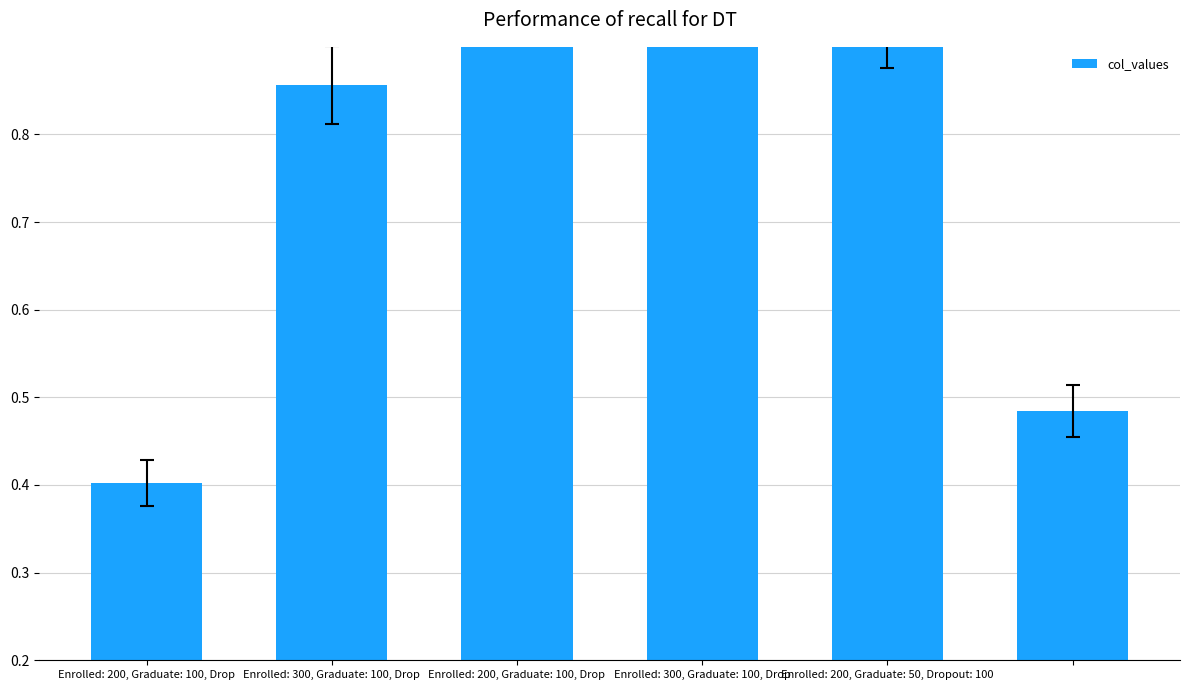

The chart shows a value of 0.5 at 5. True or false?

True